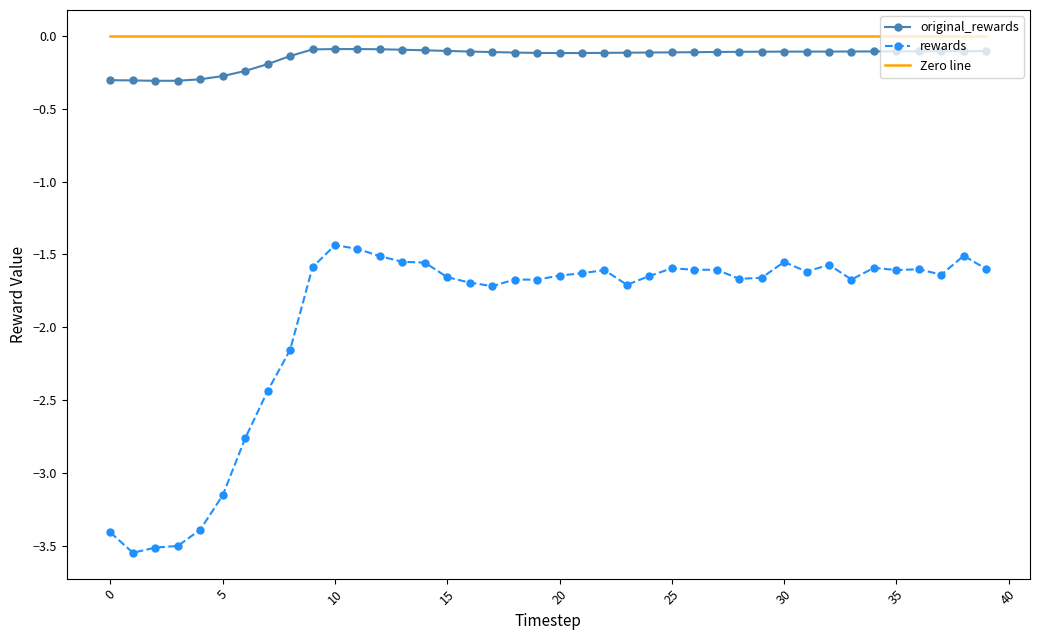

What are all the series names shown in the legend?

original_rewards, rewards, Zero line